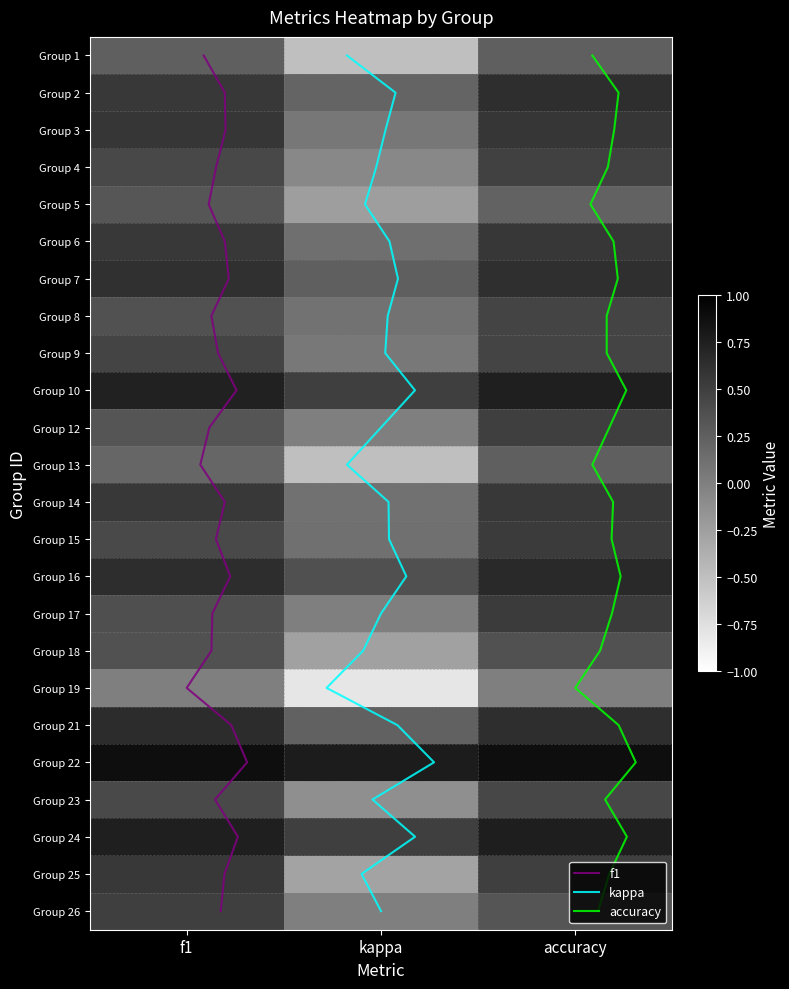

Count the 10 values in the range 0 to 1.

2